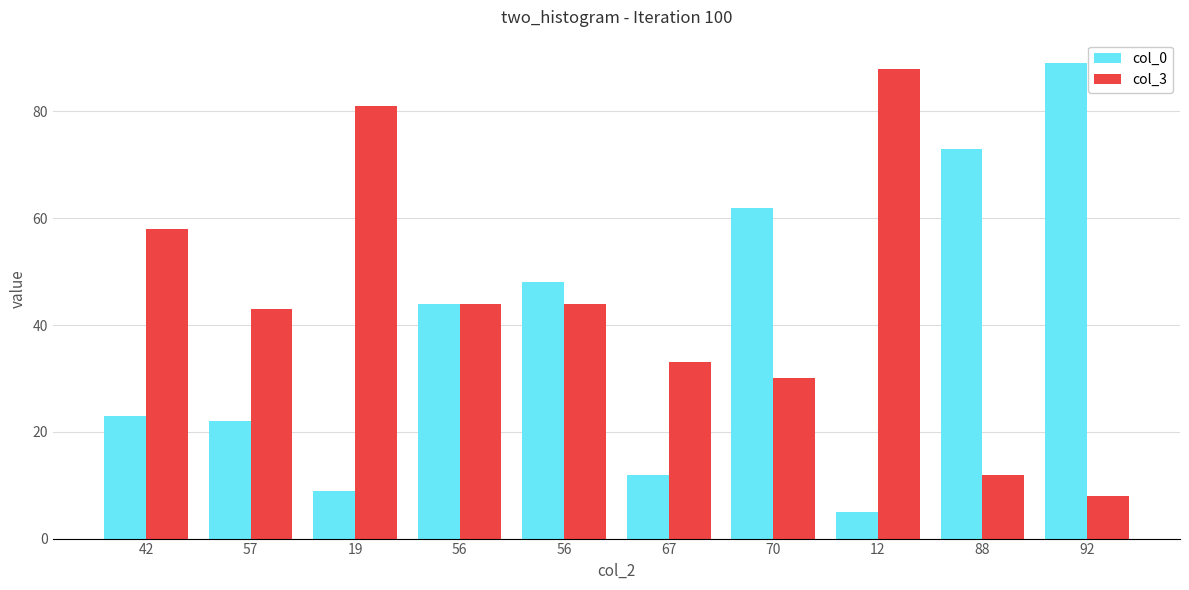

How many bars are there in each group?

2